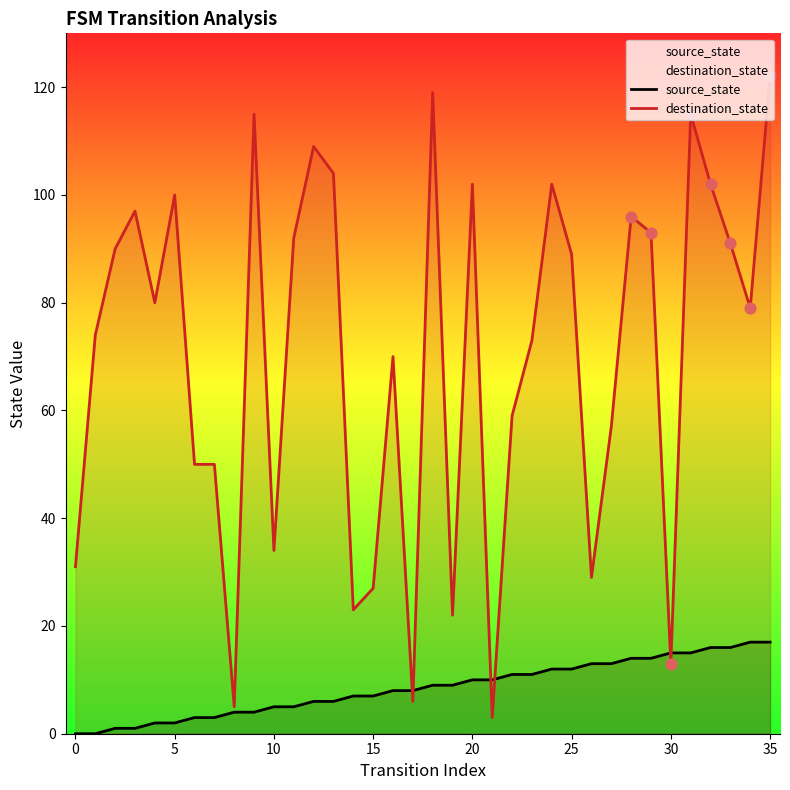

At which category is the sum across all series the highest?

35